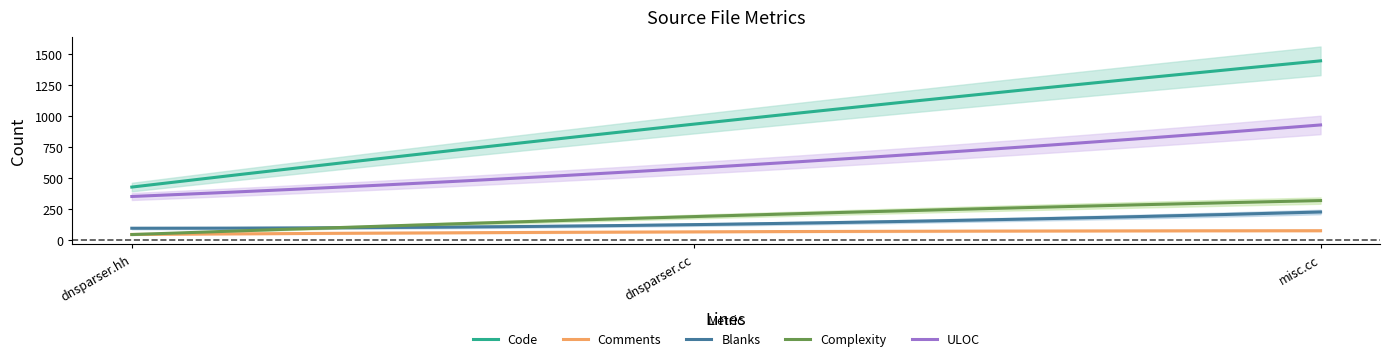

How many lines are shown in the chart?

5